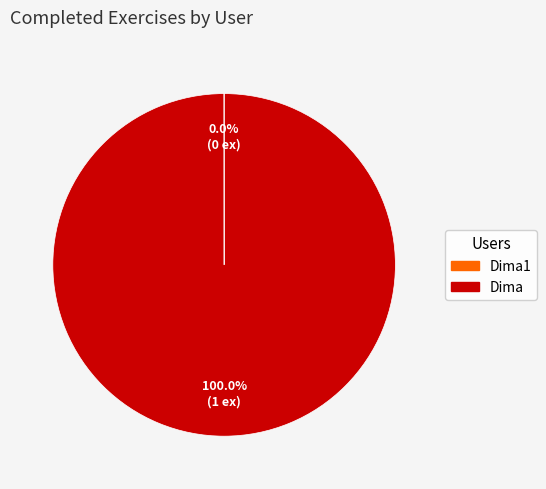

Which category has the biggest portion of the pie?

Dima